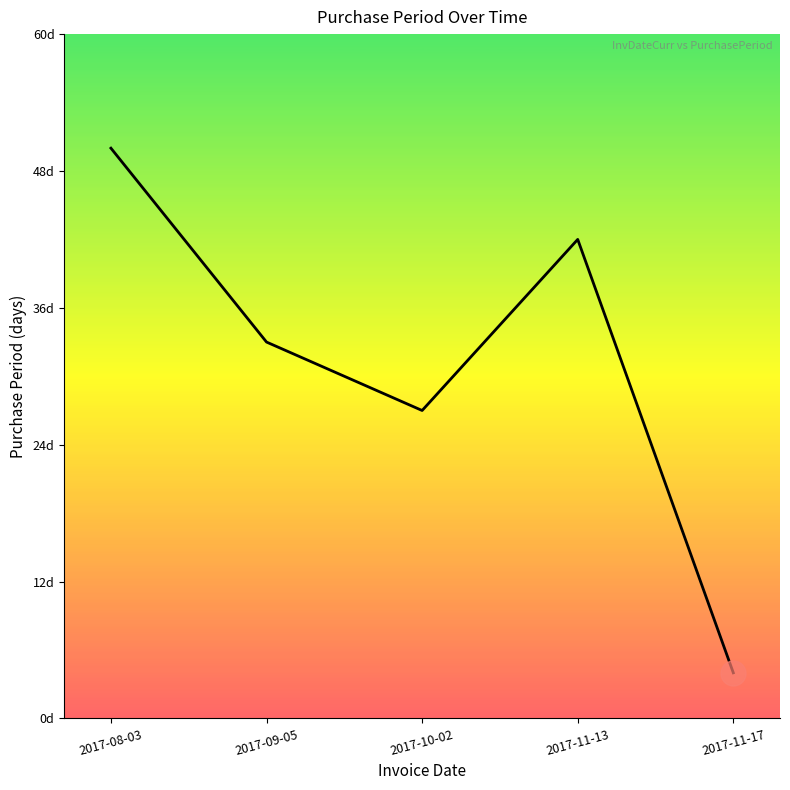

Does the chart have visible grid lines?

No